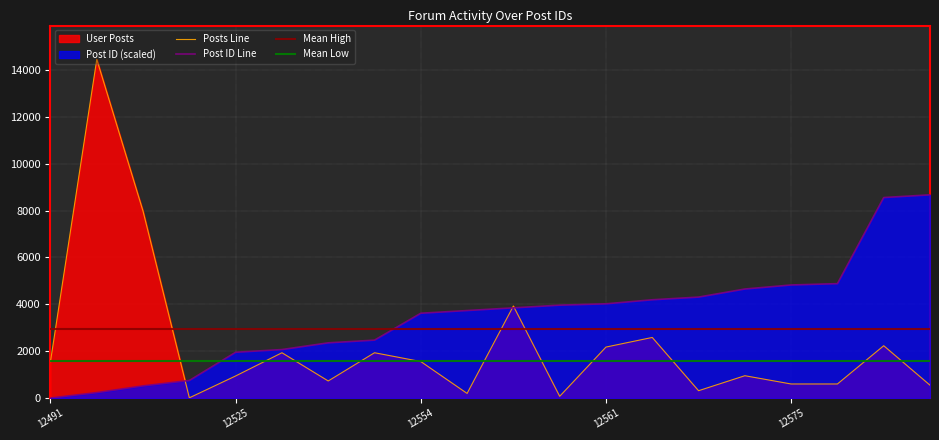

True or false: Post ID Line has more than 2 interior local peaks.

False